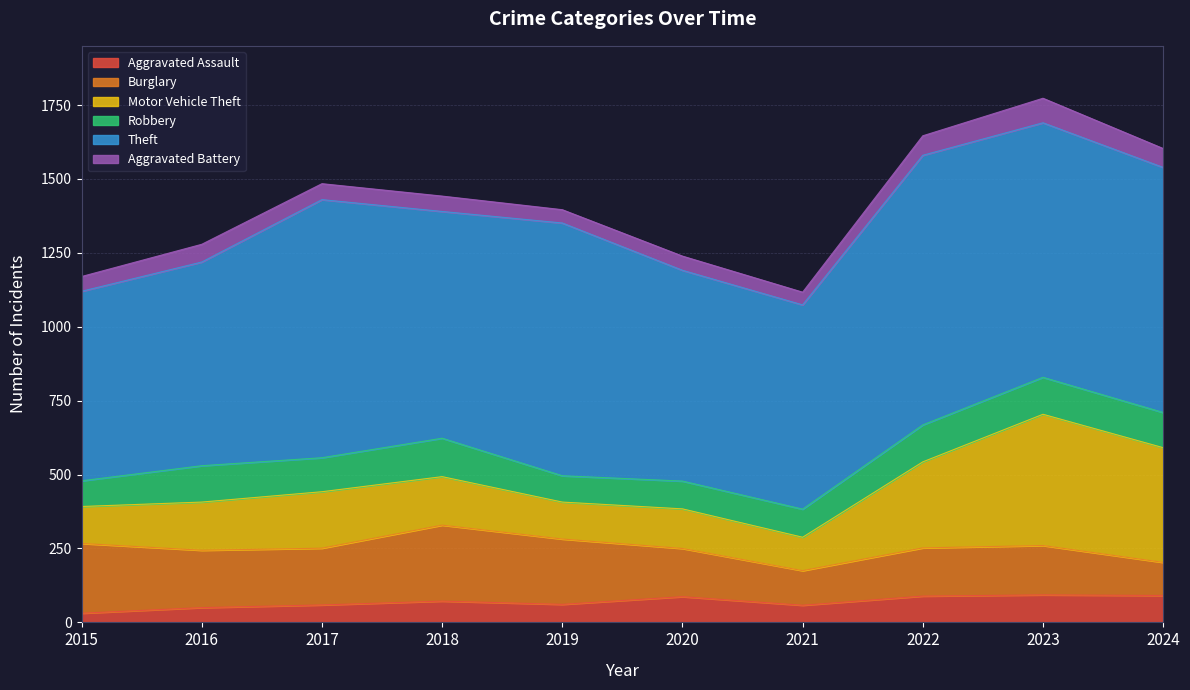

At which category is the sum across all series the highest?

2023